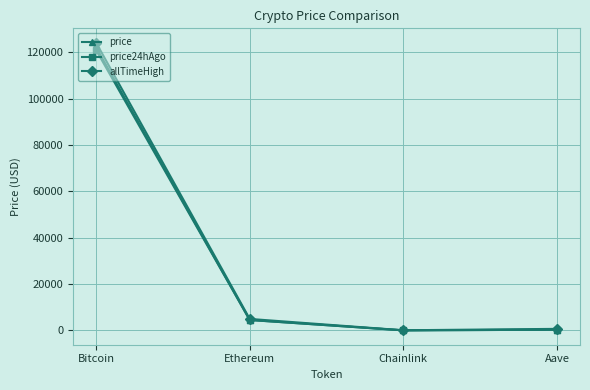

What is the value of the allTimeHigh point at the 2nd from the left?

4946.1